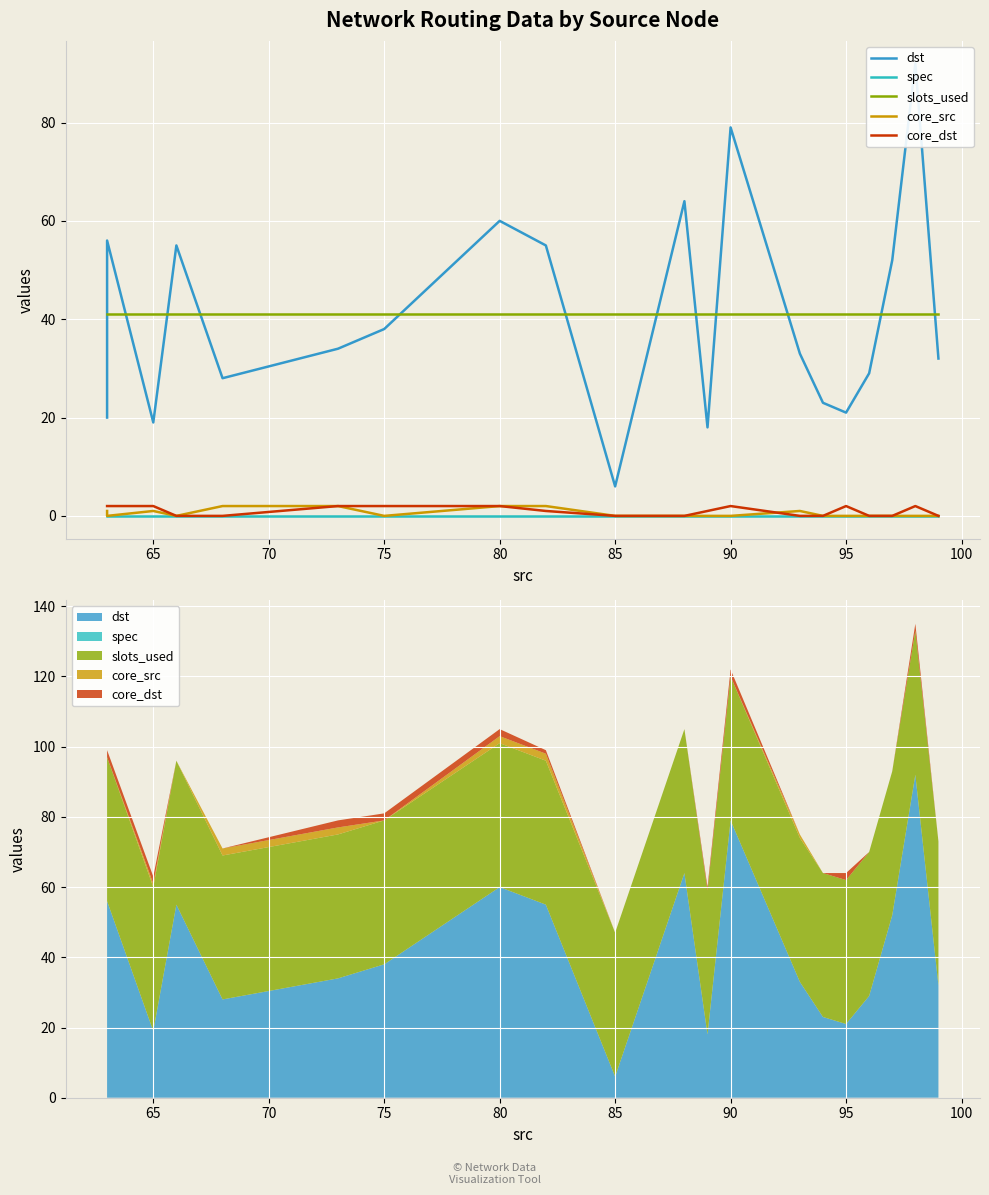

How many positive values does the core_src series have?

7